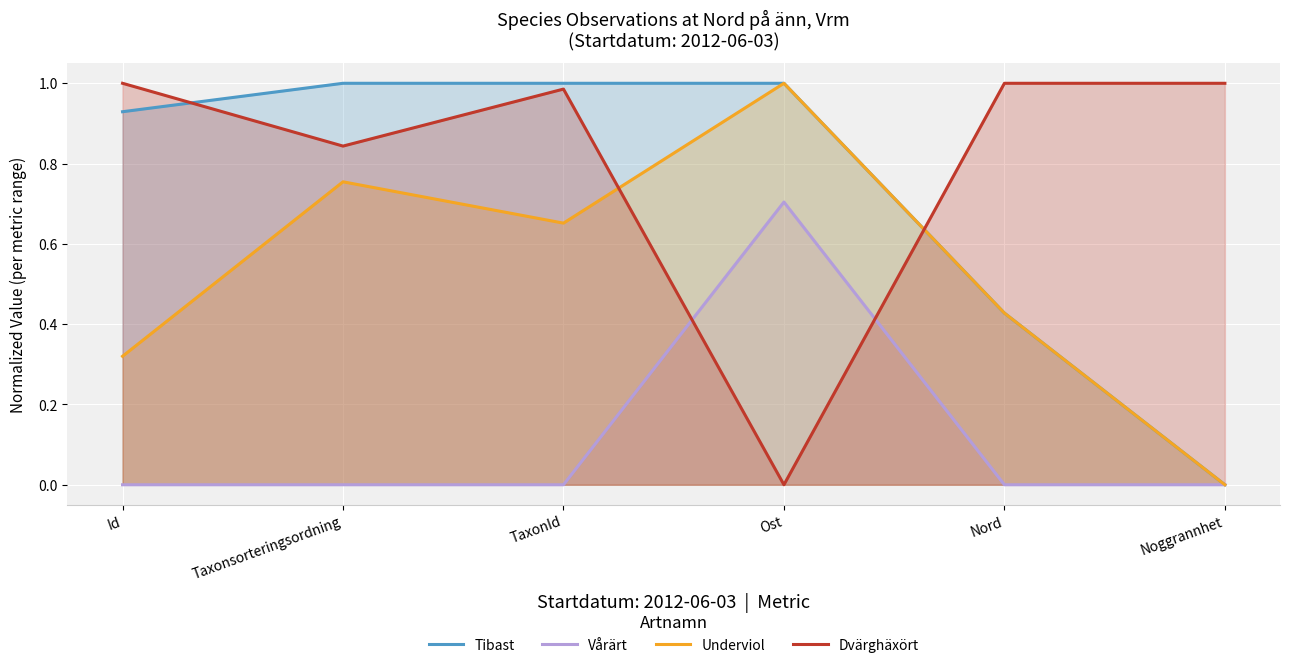

At which category is the sum across all series the highest?

Ost